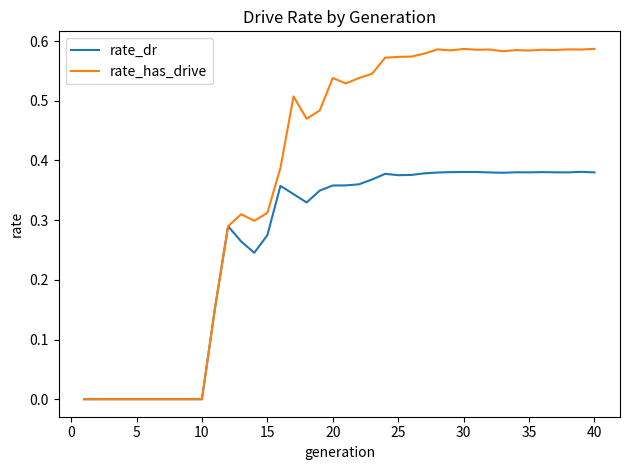

List the series in order of their peak value, highest first.

rate_has_drive, rate_dr